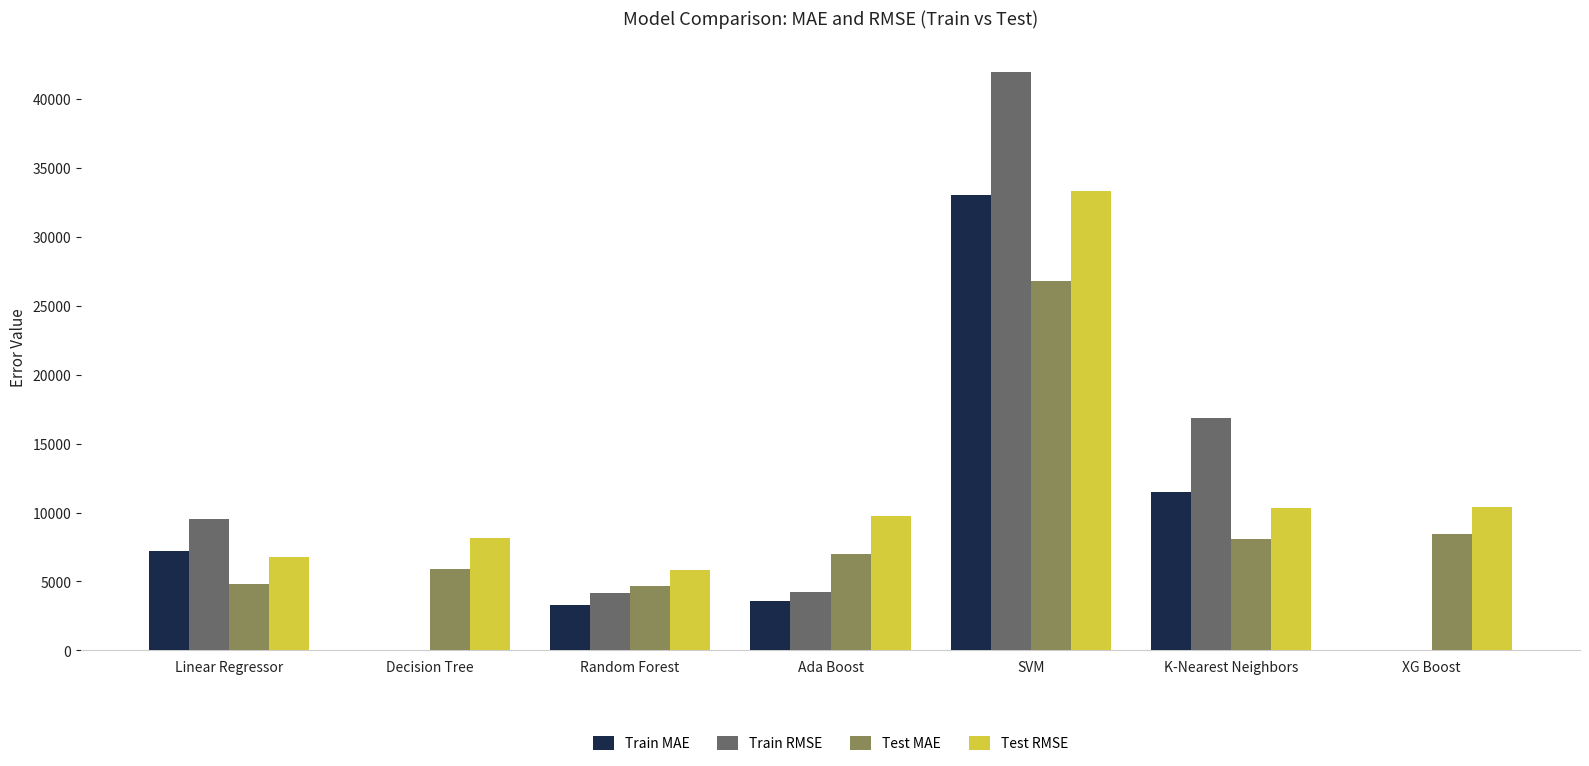

Read the Train RMSE value at K-Nearest Neighbors.

16877.0